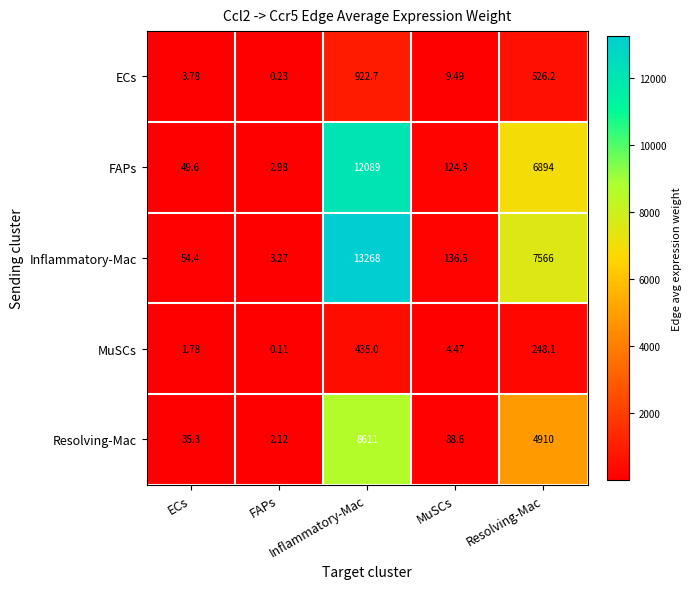

Rank the series by their maximum value, from highest to lowest.

Inflammatory-Mac, FAPs, Resolving-Mac, ECs, MuSCs